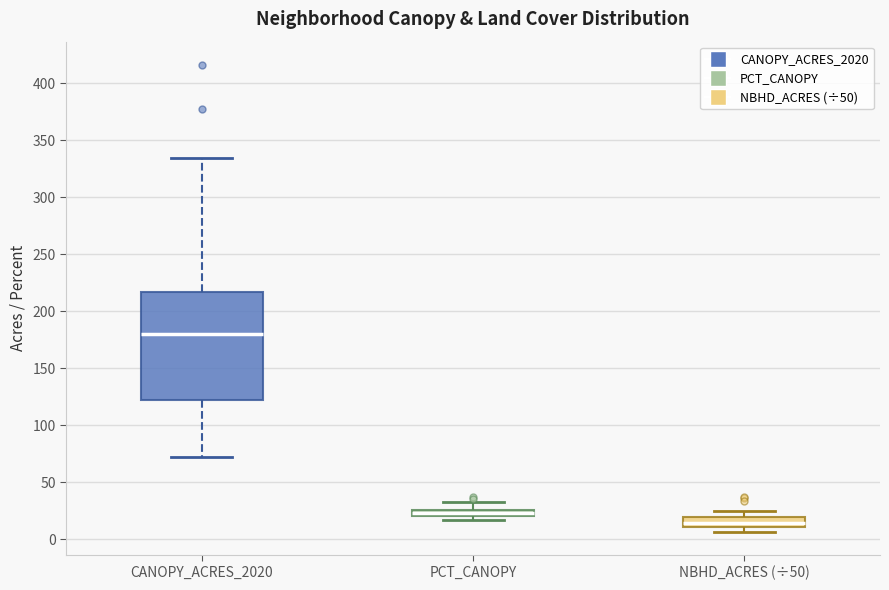

Comparing the boxes themselves (not the whiskers), which one is the tallest?

CANOPY_ACRES_2020